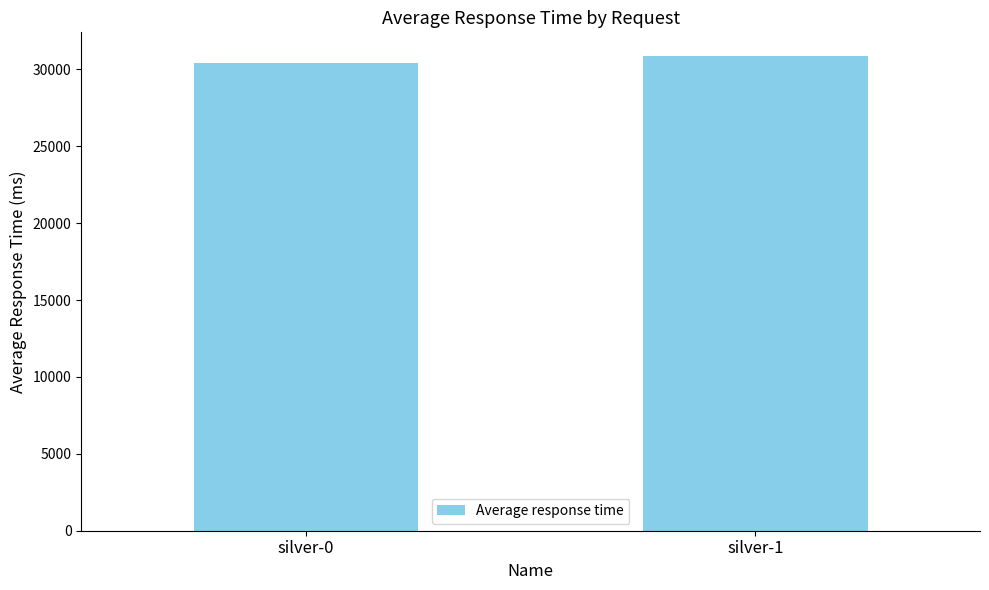

What value does the data have at silver-0, to the nearest 5?

30440